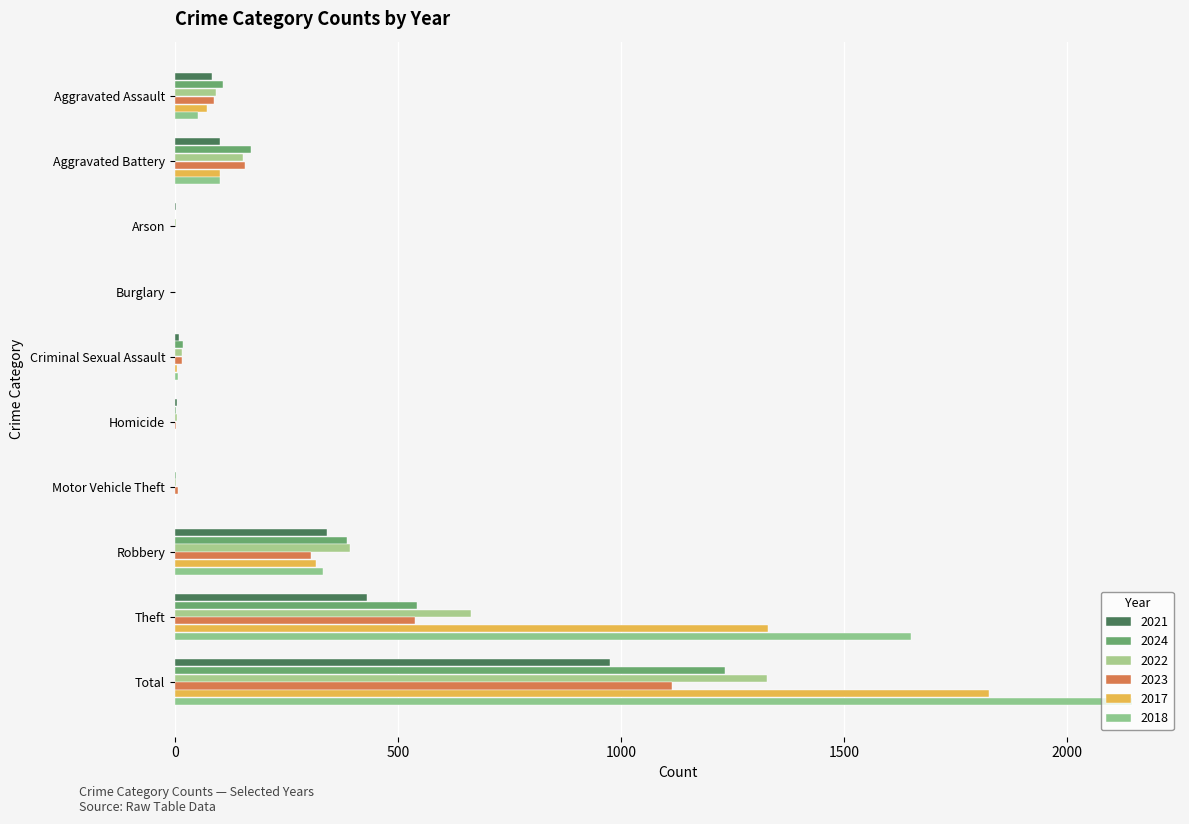

Reading right to left, what are all the values shown in this chart?

2021: Total=974	Theft=430	Robbery=340	Motor Vehicle Theft=1	Homicide=4	Criminal Sexual Assault=10	Burglary=1	Arson=2	Aggravated Battery=102	Aggravated Assault=84
2024: Total=1233	Theft=542	Robbery=386	Motor Vehicle Theft=2	Homicide=3	Criminal Sexual Assault=19	Burglary=1	Arson=1	Aggravated Battery=171	Aggravated Assault=108
2022: Total=1327	Theft=663	Robbery=393	Motor Vehicle Theft=2	Homicide=5	Criminal Sexual Assault=17	Burglary=0	Arson=3	Aggravated Battery=153	Aggravated Assault=91
2023: Total=1114	Theft=539	Robbery=305	Motor Vehicle Theft=6	Homicide=2	Criminal Sexual Assault=15	Burglary=0	Arson=1	Aggravated Battery=158	Aggravated Assault=88
2017: Total=1824	Theft=1328	Robbery=316	Motor Vehicle Theft=1	Homicide=1	Criminal Sexual Assault=5	Burglary=1	Arson=0	Aggravated Battery=101	Aggravated Assault=71
2018: Total=2145	Theft=1649	Robbery=332	Motor Vehicle Theft=1	Homicide=1	Criminal Sexual Assault=7	Burglary=0	Arson=1	Aggravated Battery=102	Aggravated Assault=52